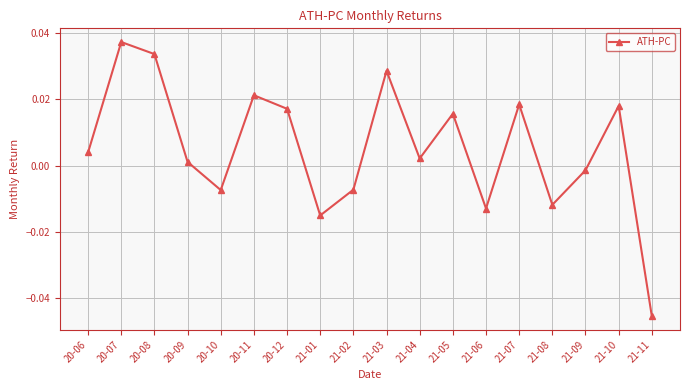

What is the difference between the maximum and minimum values?

0.1